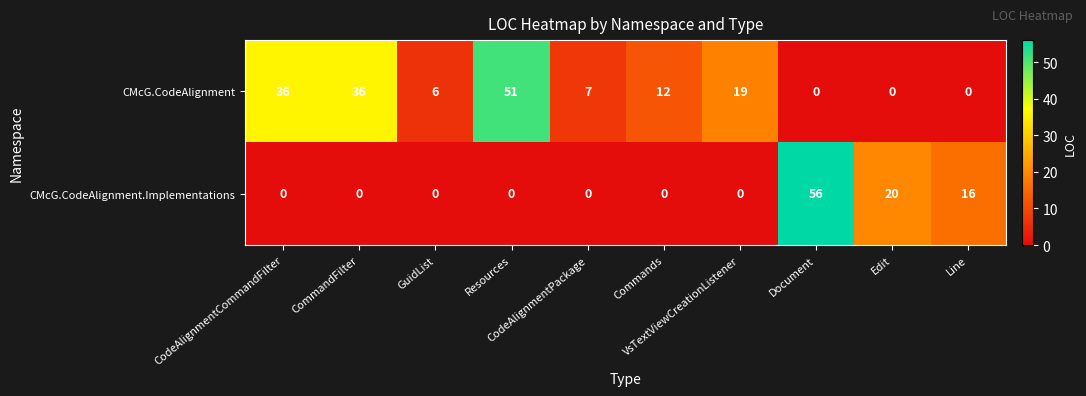

What is the difference between the second highest and second lowest values in the CMcG.CodeAlignment series?

36